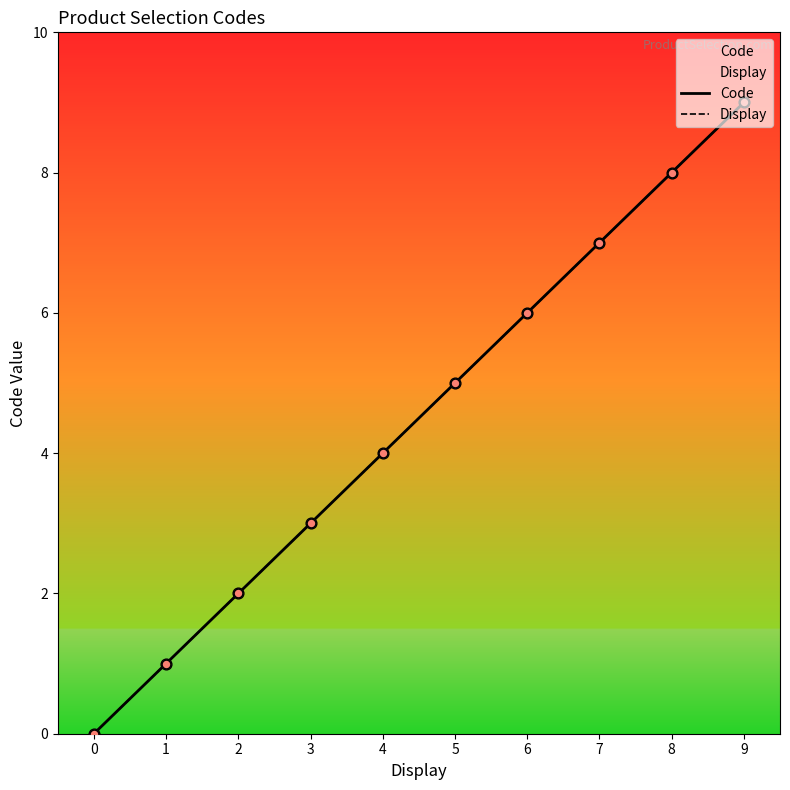

At how many categories does at least one series exceed 2?

7